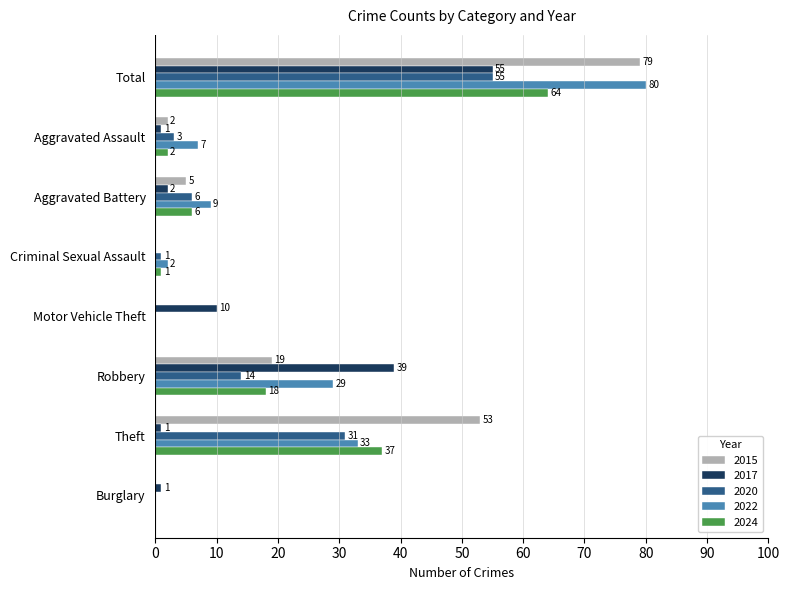

The 2017 series shows 0 at Criminal Sexual Assault. True or false?

True